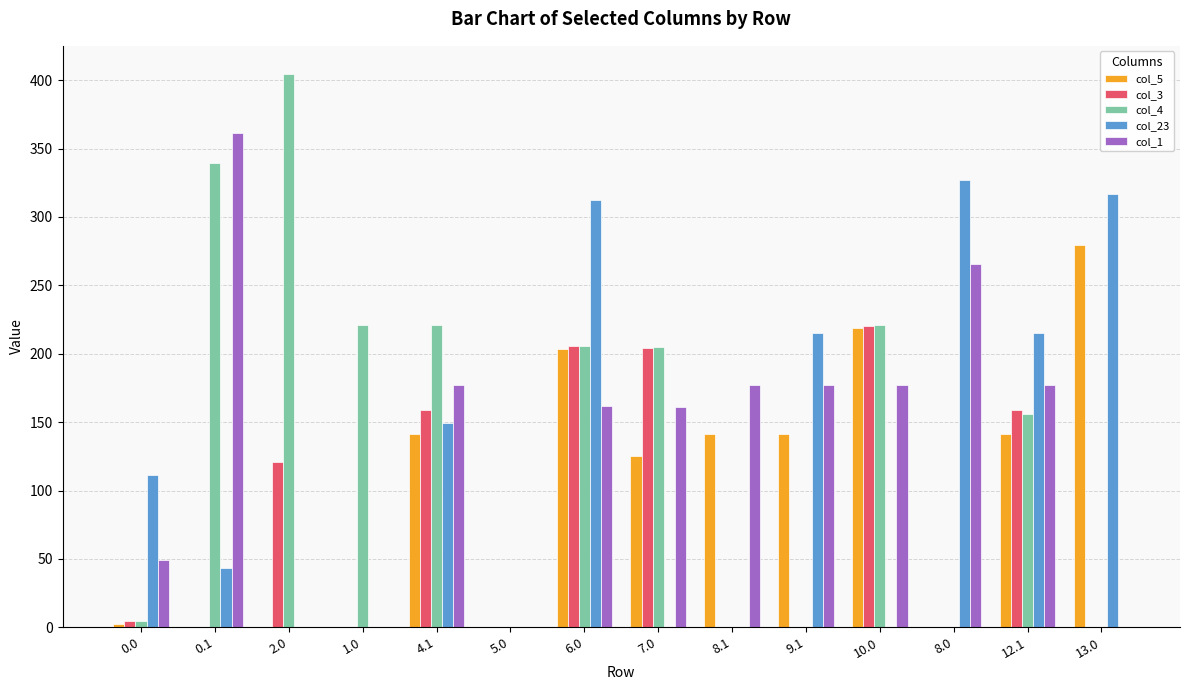

What is the average value of the col_5 series?

99.6